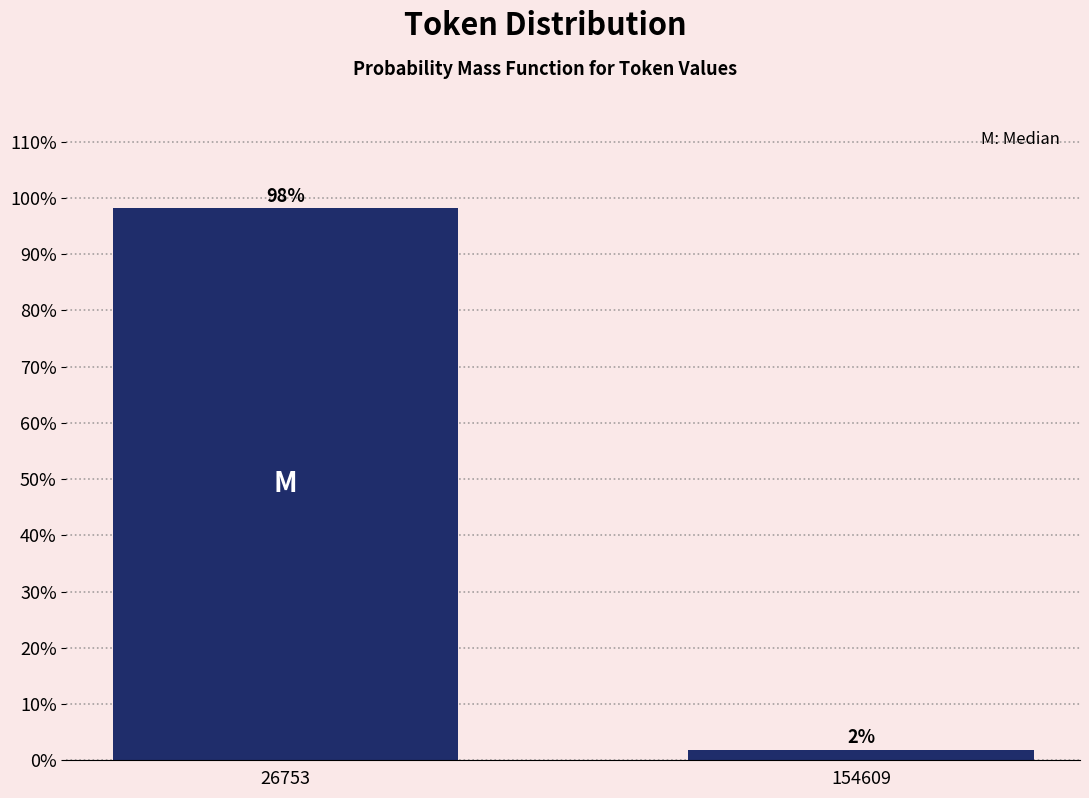

Where does the data first go above 98?

26753